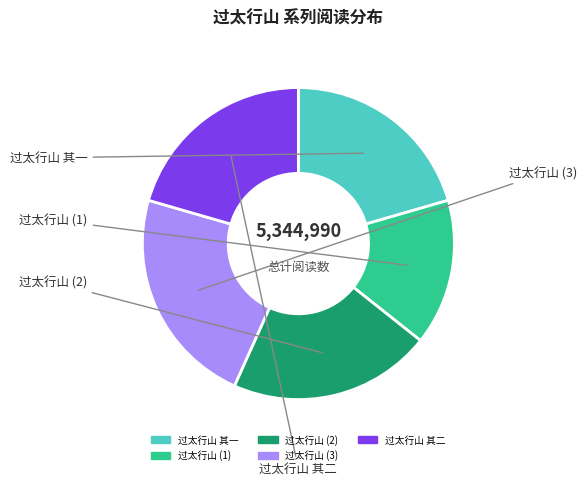

Is there a majority slice in this chart?

No